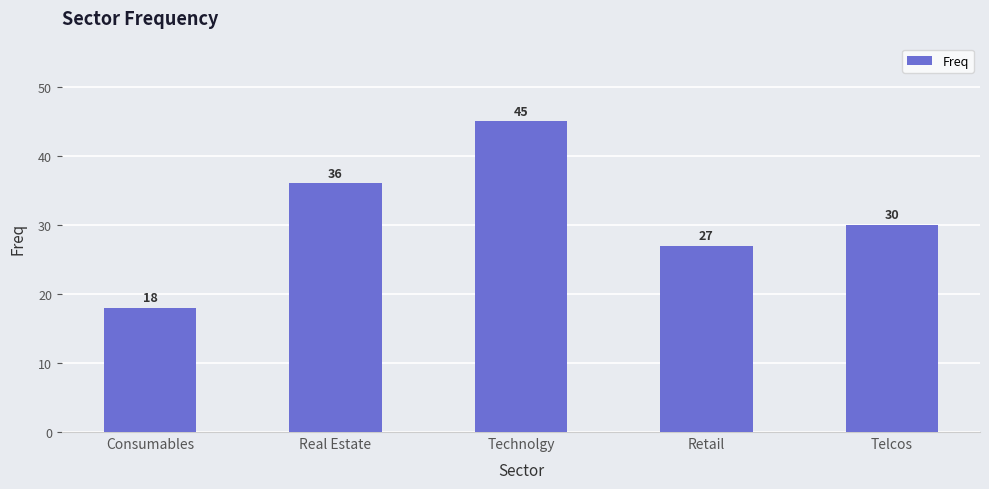

What is the label of the 4th bar from the left?

Retail